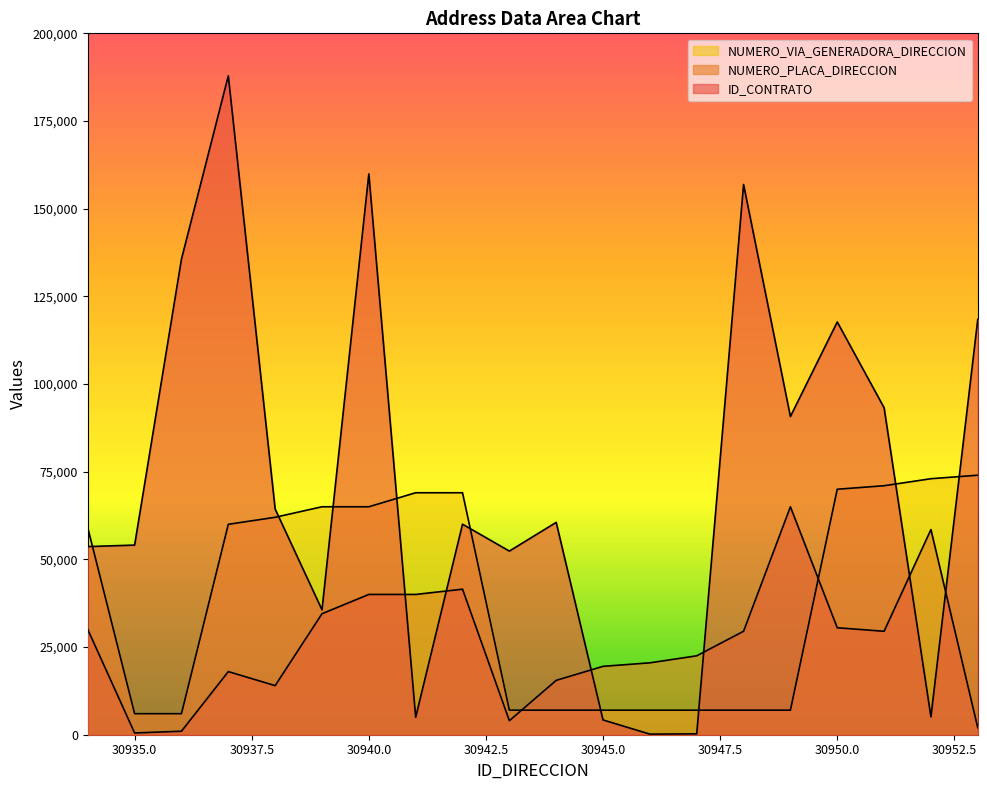

At 30934, list the series in order from smallest to largest.

NUMERO_PLACA_DIRECCION, ID_CONTRATO, NUMERO_VIA_GENERADORA_DIRECCION